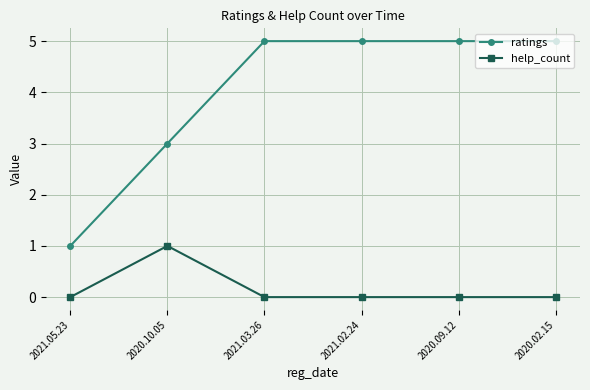

What is the maximum value shown in the chart?

5